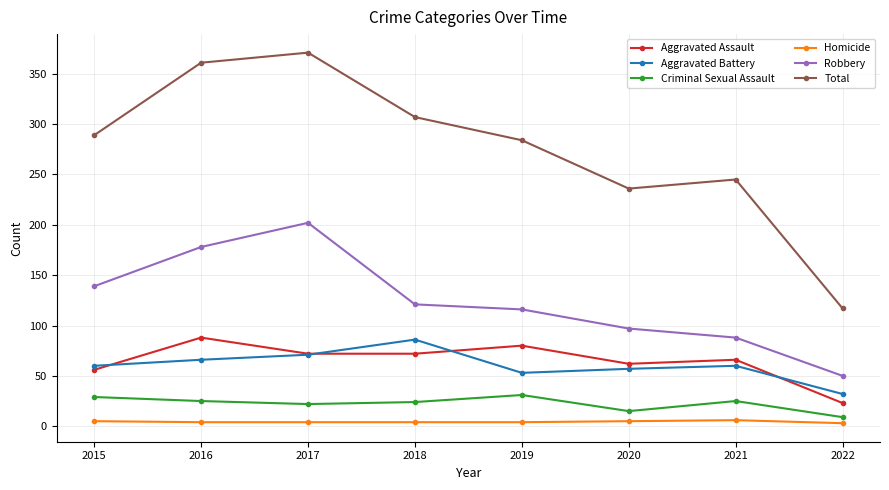

Read the Aggravated Battery value at 2021, to the nearest 5.

60